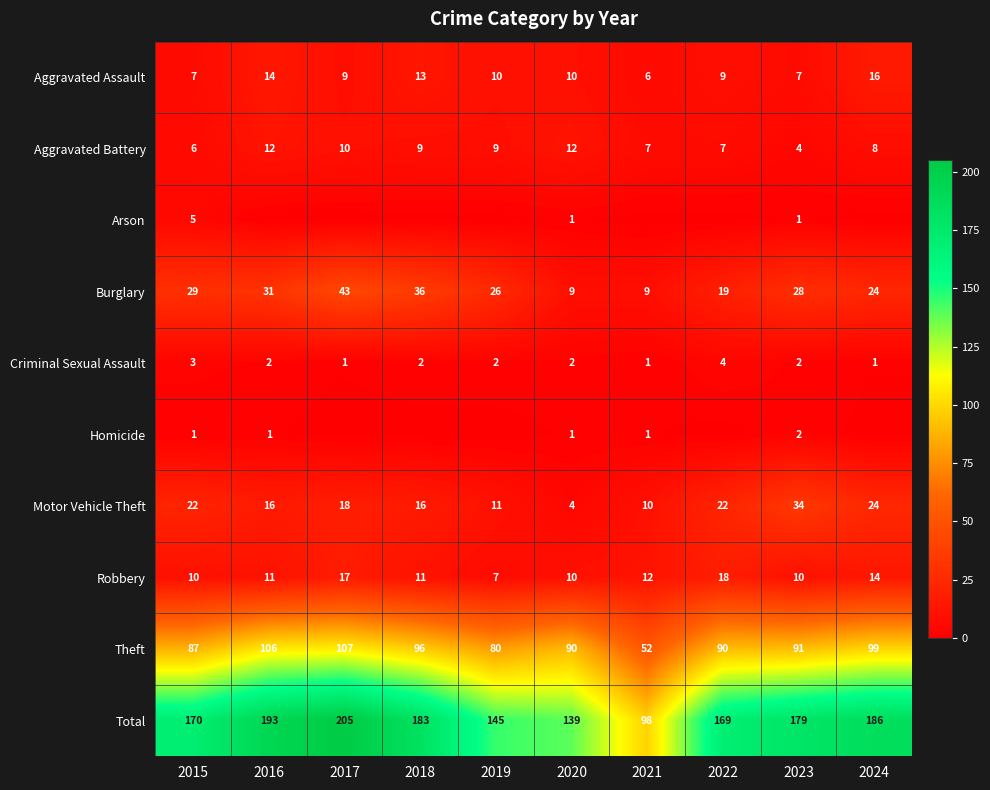

At which label does Criminal Sexual Assault reach its peak?

2022